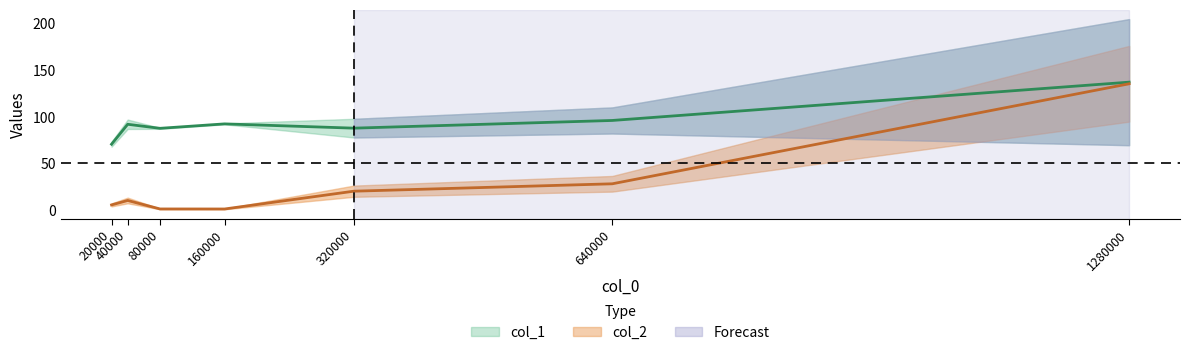

At which category is the sum across all series the highest?

1280000